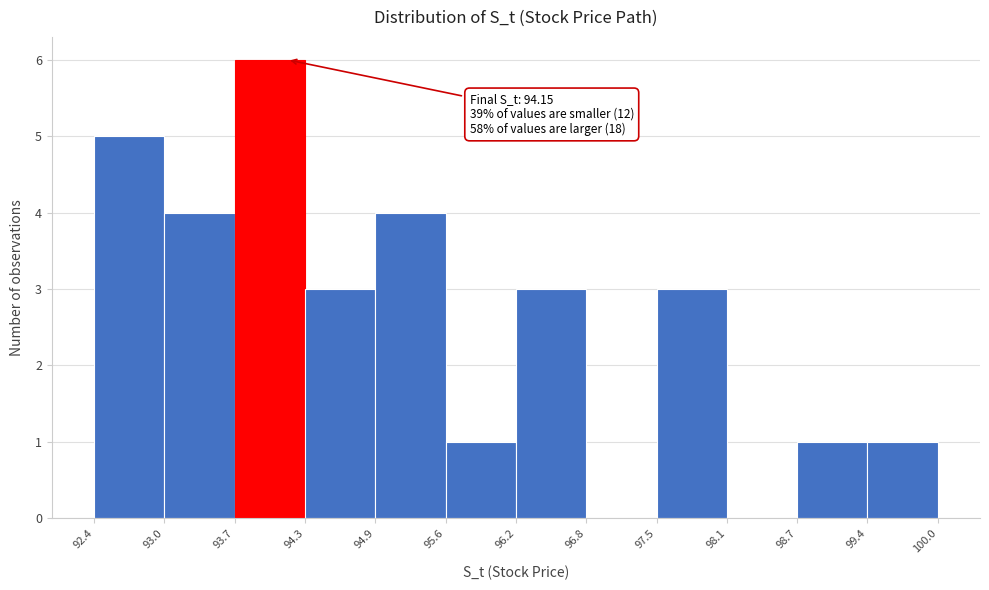

Which range on the x-axis has the tallest bar?

93.7 to 94.3